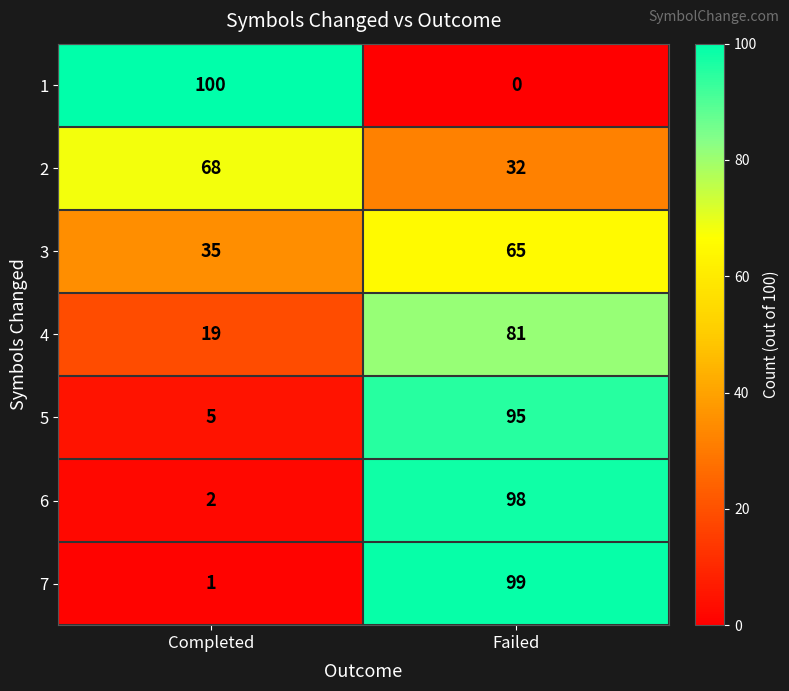

What is the difference between the highest and lowest values at Failed?

99